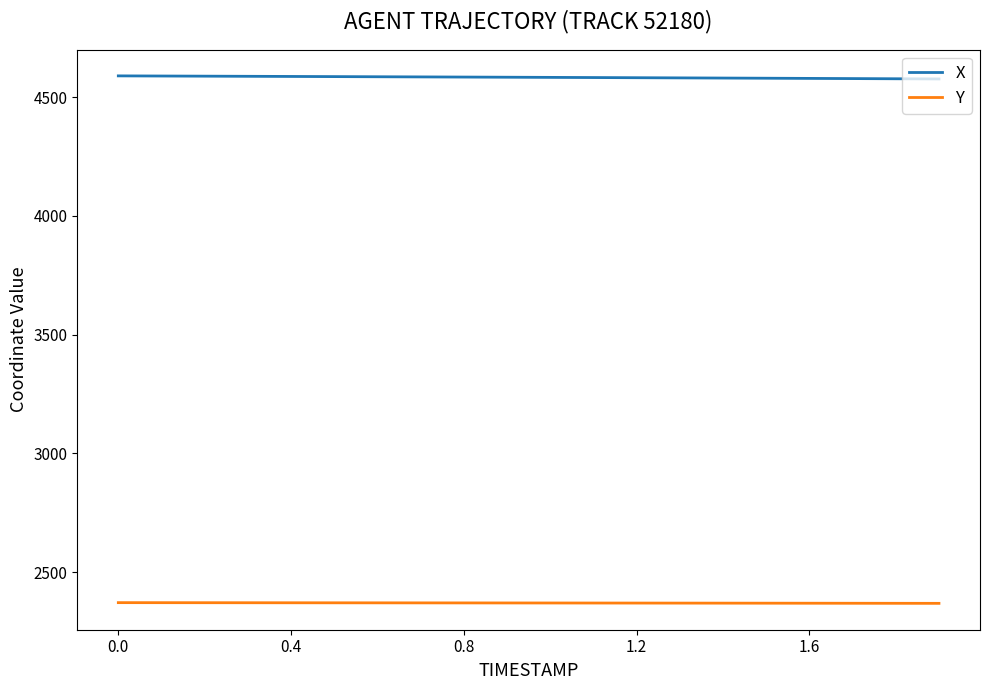

List the series in order of their overall mean, highest first.

X, Y